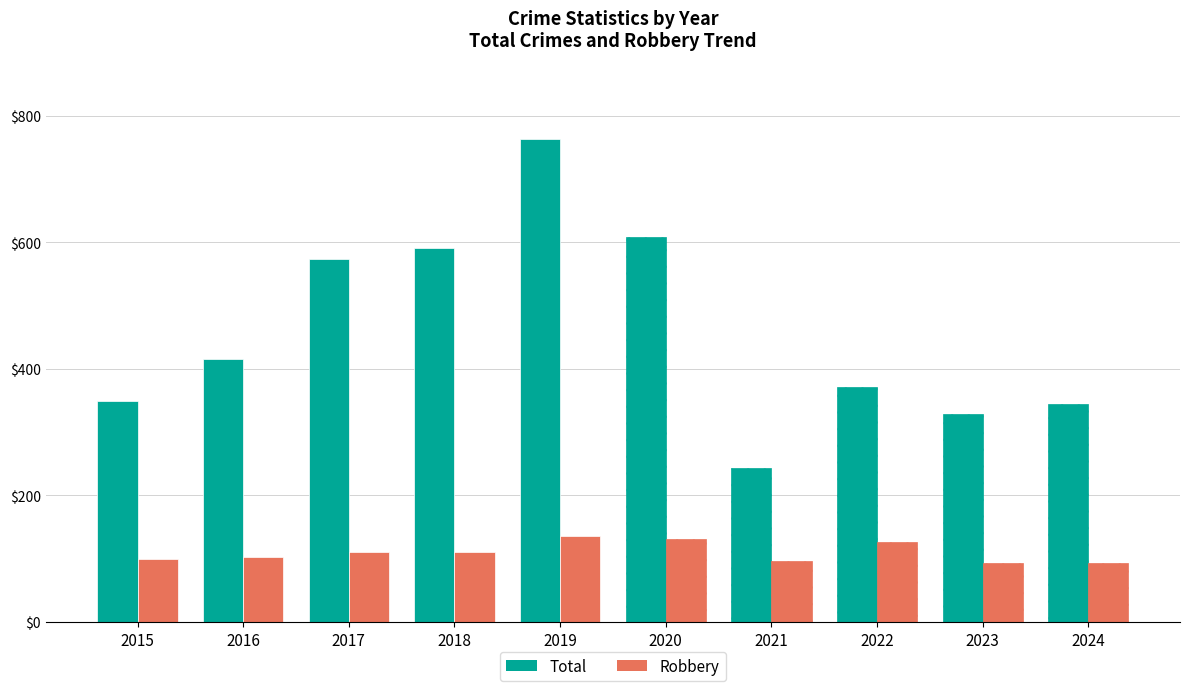

What is the difference between the maximum and second lowest values in the Robbery series?

42